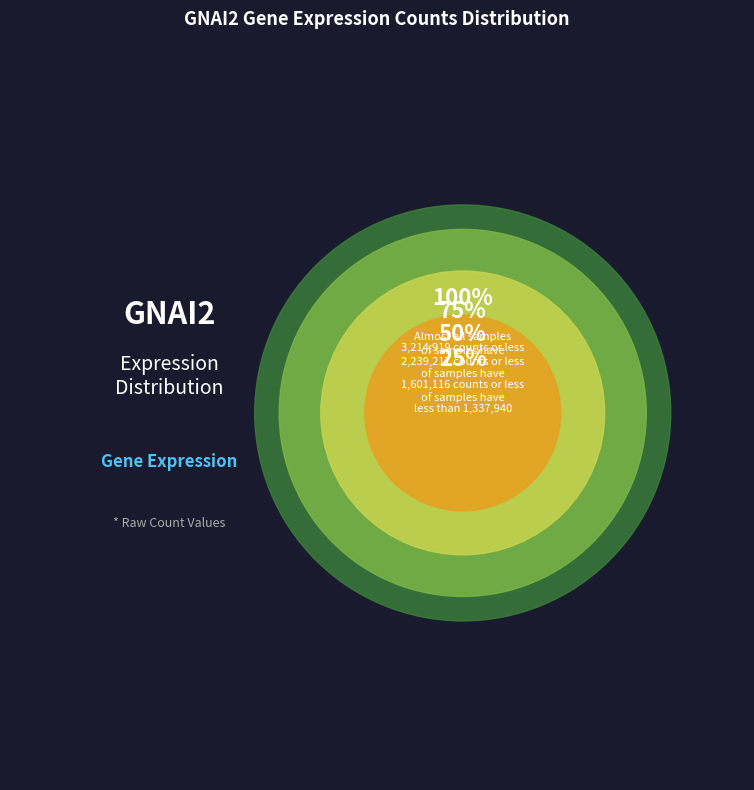

To the nearest percent, what portion does 224143 represent?

6%